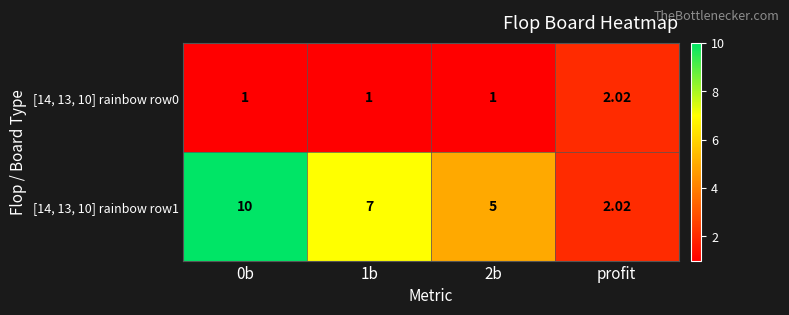

What is the minimum value shown in the chart?

1.0